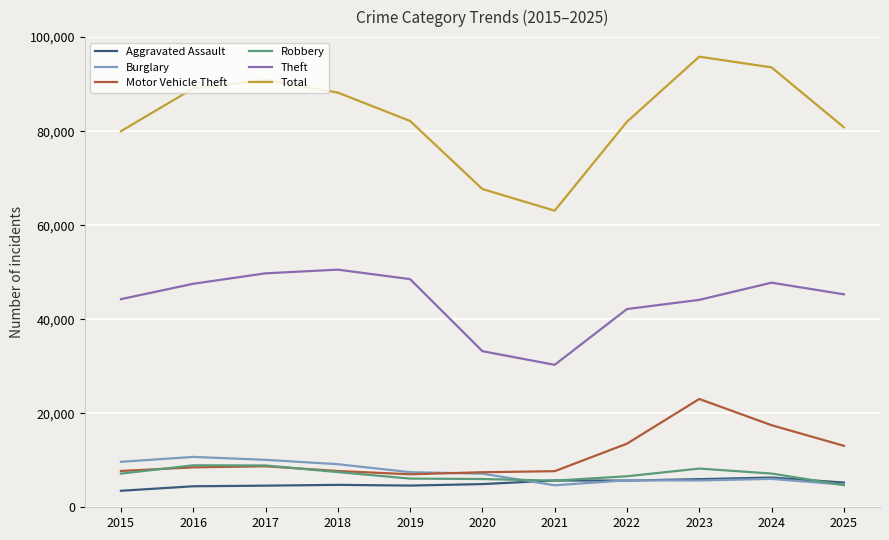

What is the average value of the Robbery series?

6996